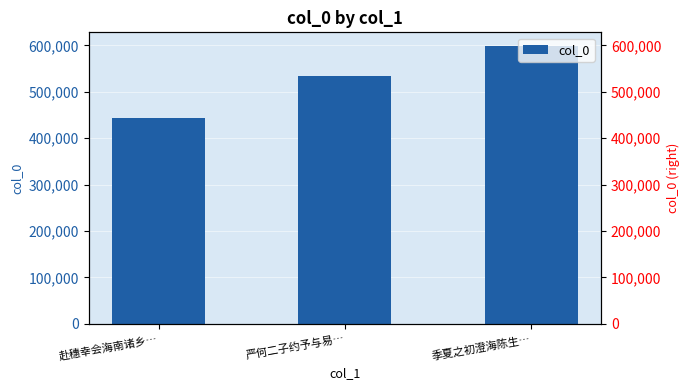

What is the label of the 2nd bar from the left?

严何二子约予与易…